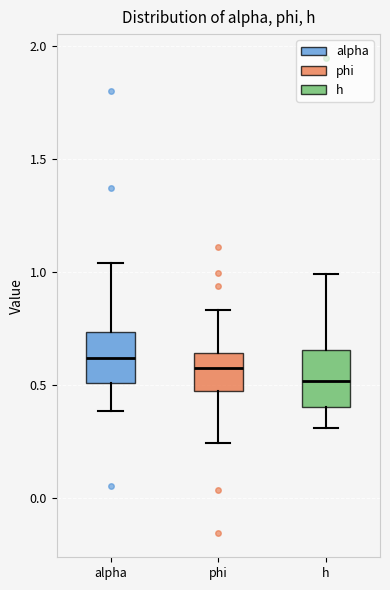

Reading left to right, read every box against the y-axis: the position of its median line, the range the box covers, and the ends of its whiskers. The values are not printed on the chart, so give them approximately, as read against the axis.

alpha: median 0.60, box 0.50 to 0.75, whiskers 0.40 to 1.05
phi: median 0.55, box 0.45 to 0.65, whiskers 0.25 to 0.85
h: median 0.50, box 0.40 to 0.65, whiskers 0.30 to 1.00